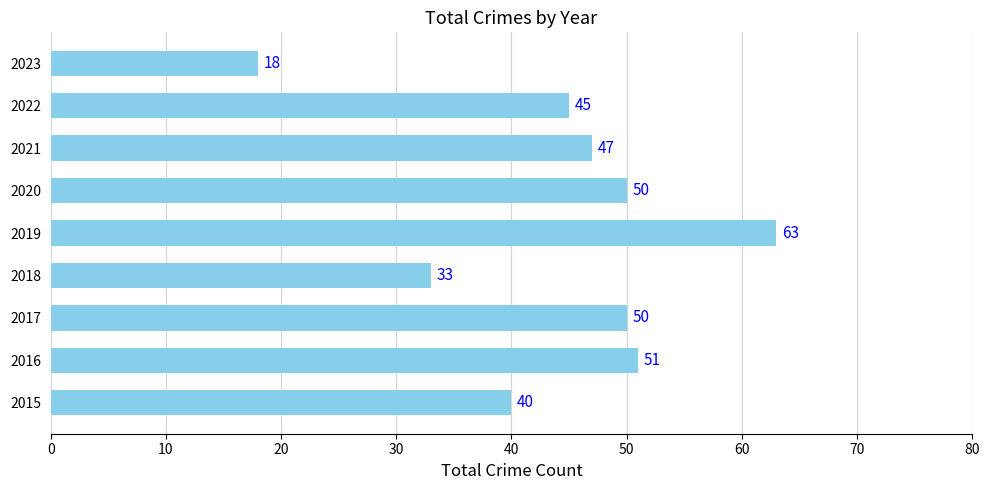

At which category does the chart reach its minimum across all series?

2023